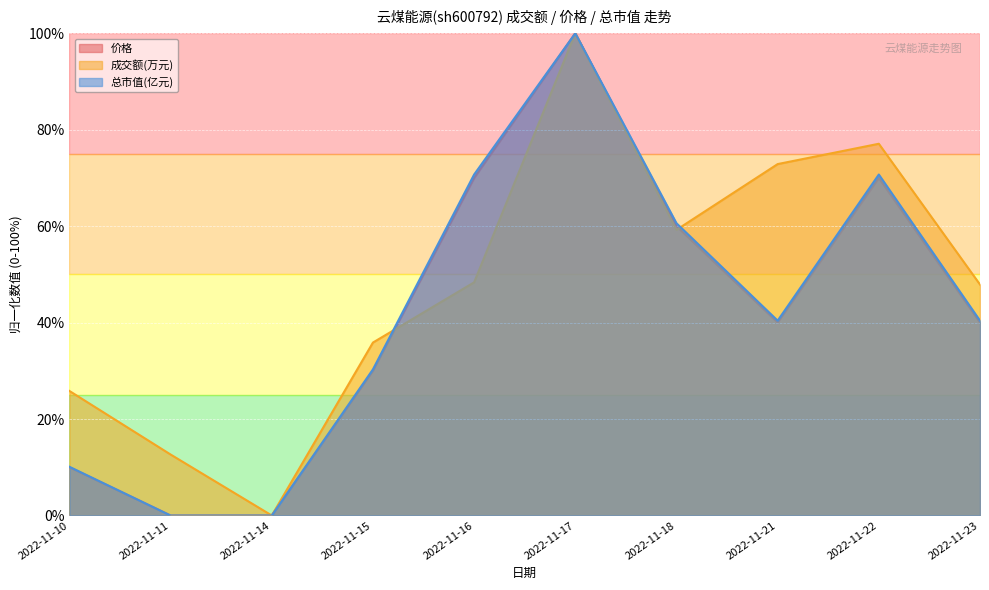

What is the value of the 成交额(万元) point at the 7th from the left?

59.2